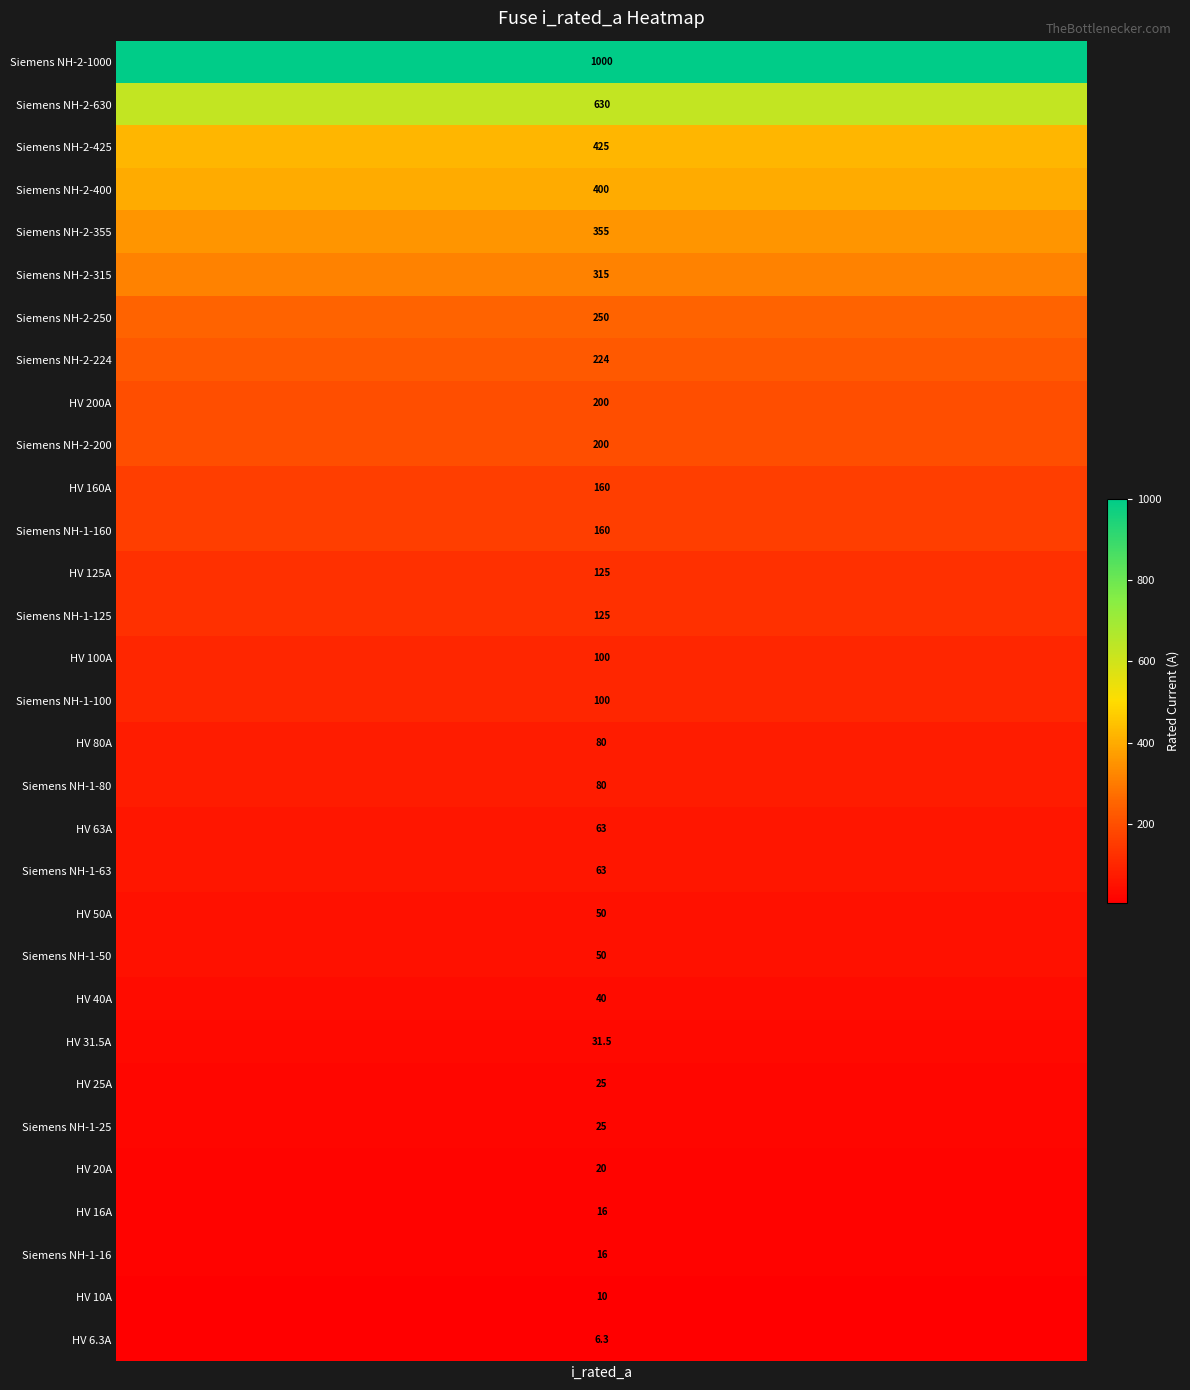

What is the difference between the maximum and second lowest values?

990.0